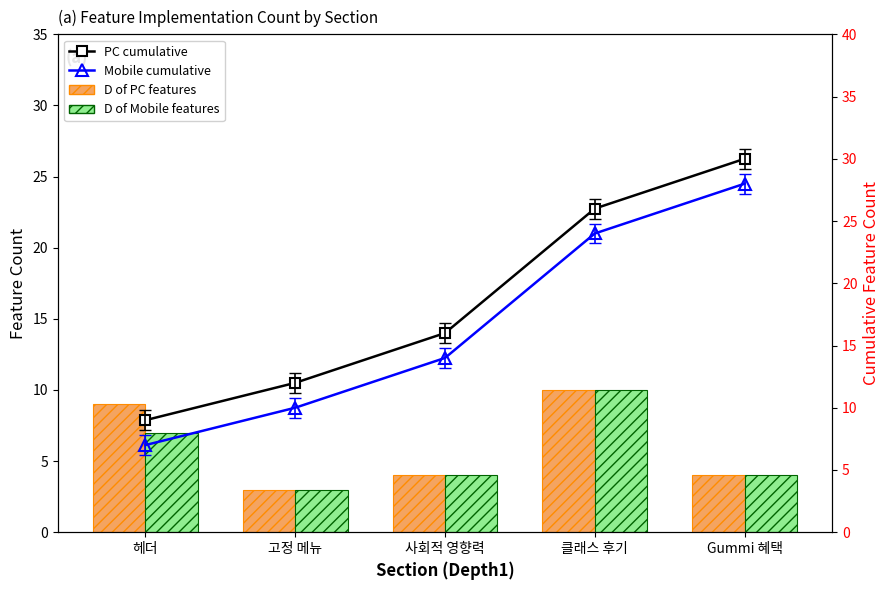

What is the spread (max minus min) of values at 사회적 영향력?

12